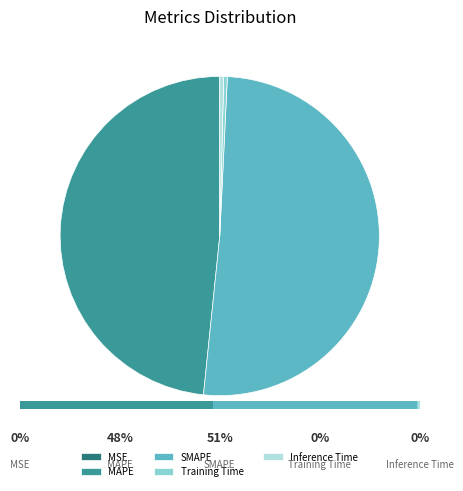

Rank the categories by value from highest to lowest.

SMAPE, MAPE, Inference Time, Training Time, MSE